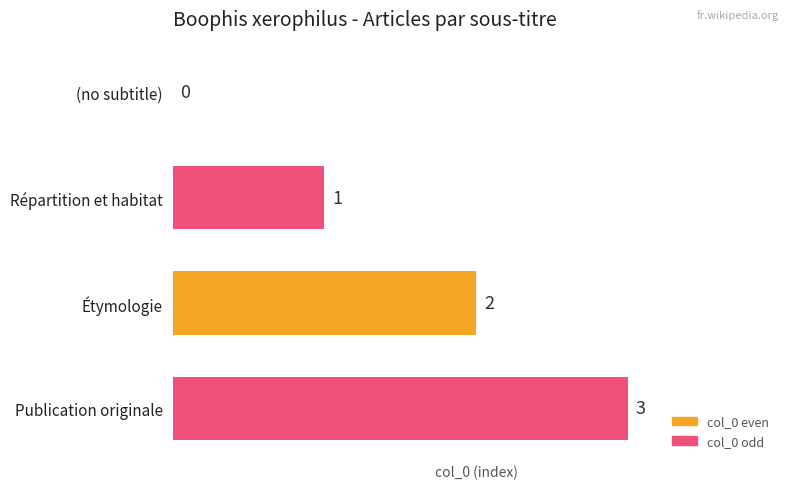

At which category does the chart reach its peak across all series?

Publication originale